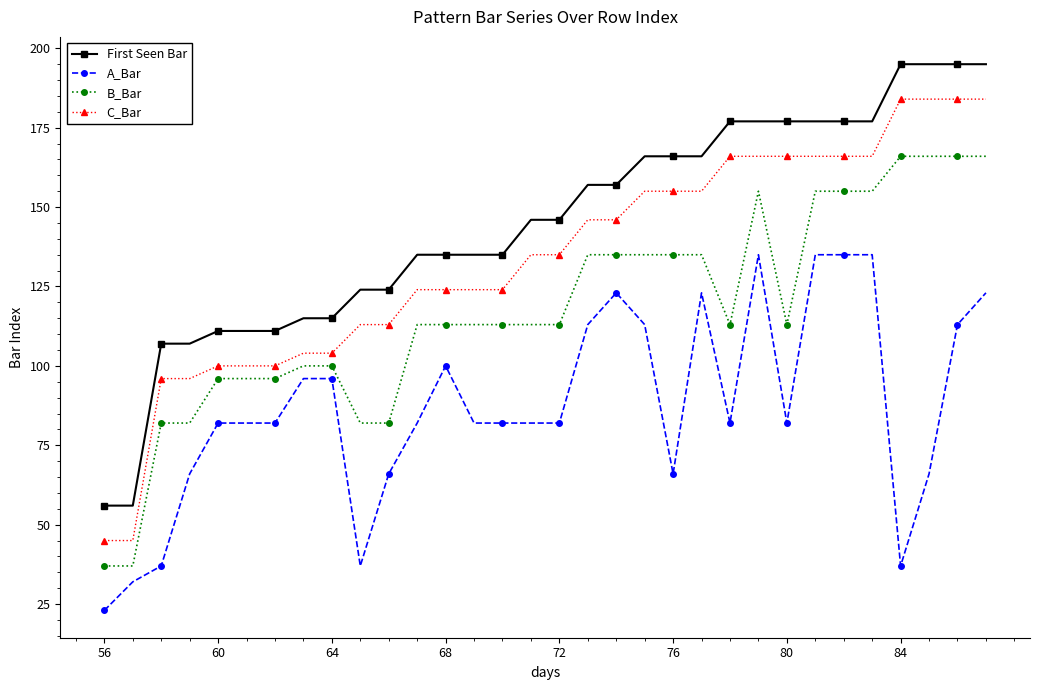

True or false: A_Bar has more than 1 interior local peaks.

True